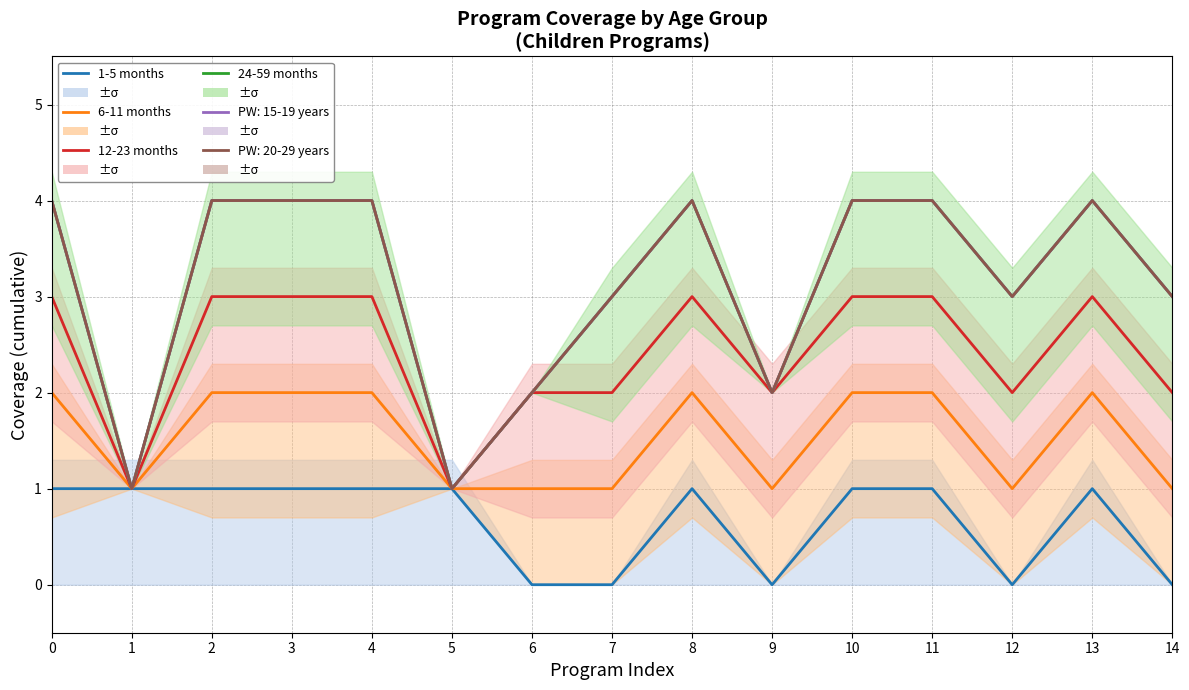

Rank the categories by 1-5 months value from highest to lowest.

0, 1, 2, 3, 4, 5, 8, 10, 11, 13, 6, 7, 9, 12, 14